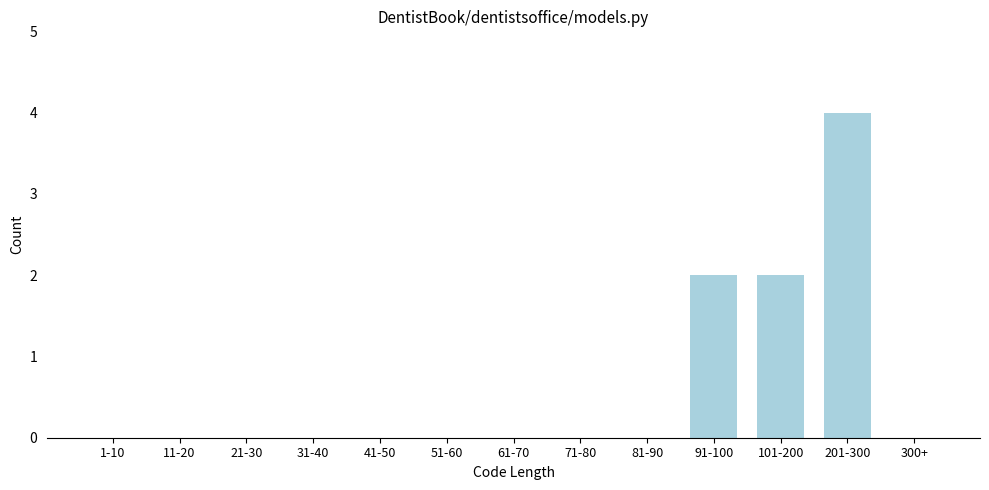

Reading right to left, what are all the values shown in this chart?

300+=0	201-300=4	101-200=2	91-100=2	81-90=0	71-80=0	61-70=0	51-60=0	41-50=0	31-40=0	21-30=0	11-20=0	1-10=0